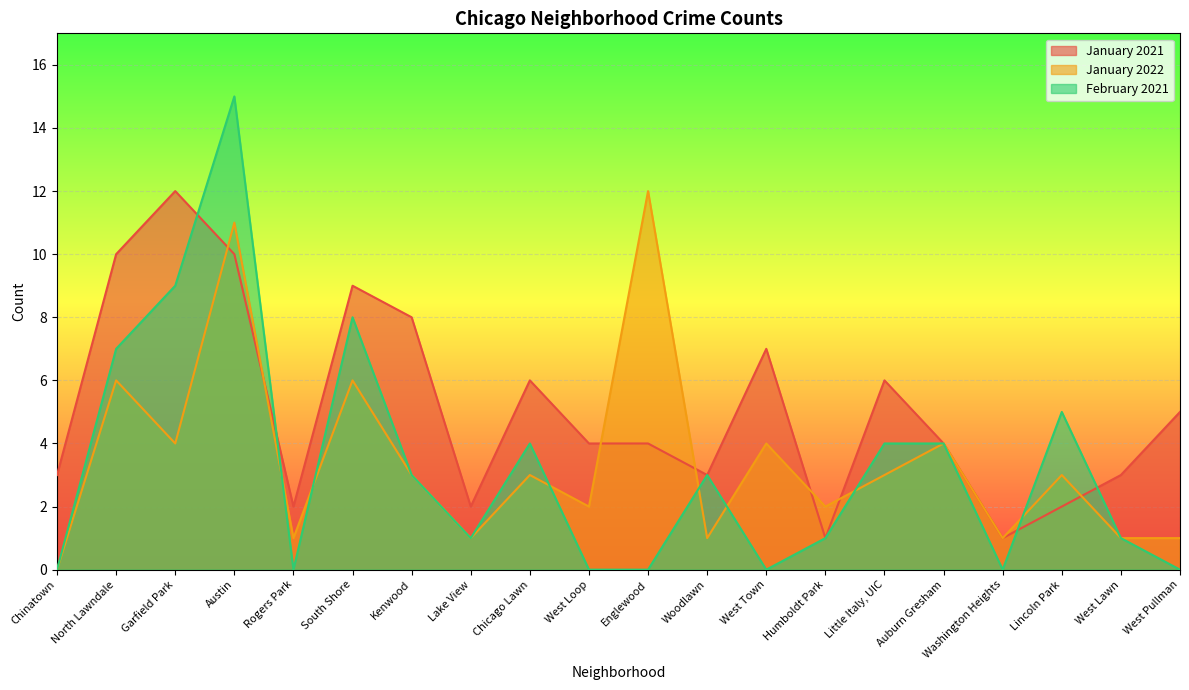

How many lines are shown in the chart?

3